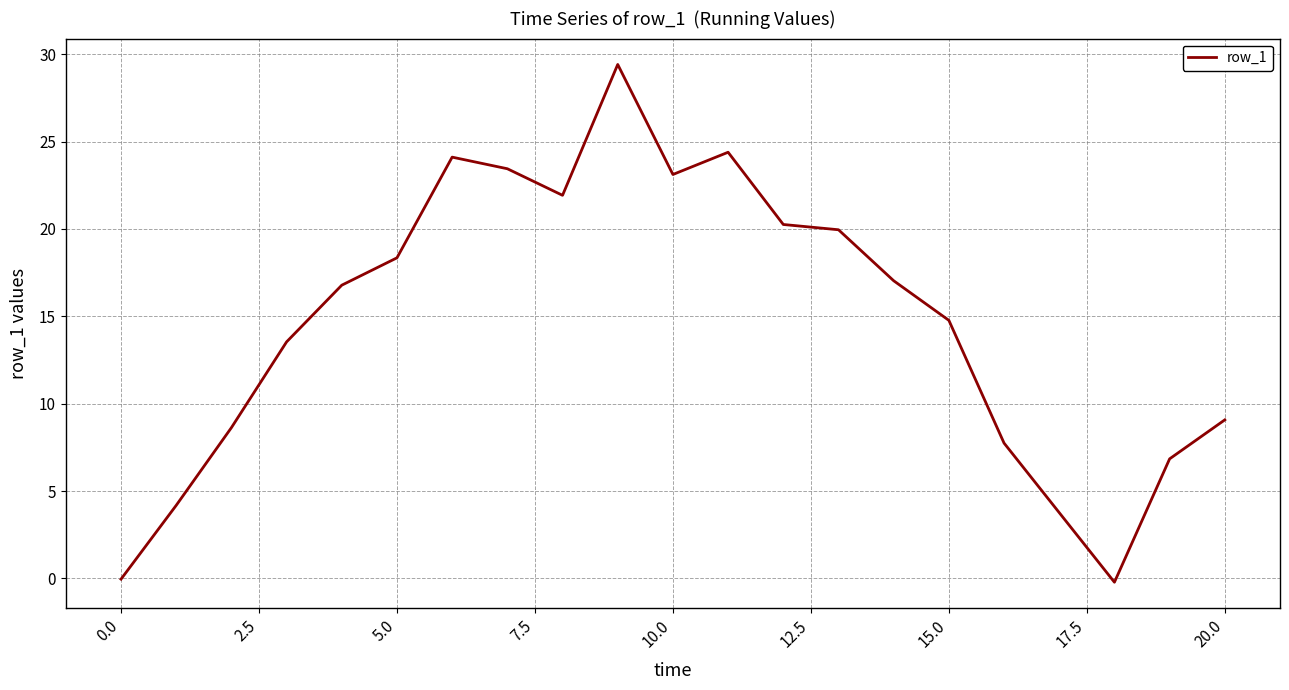

What is the difference between the maximum and minimum values?

29.6